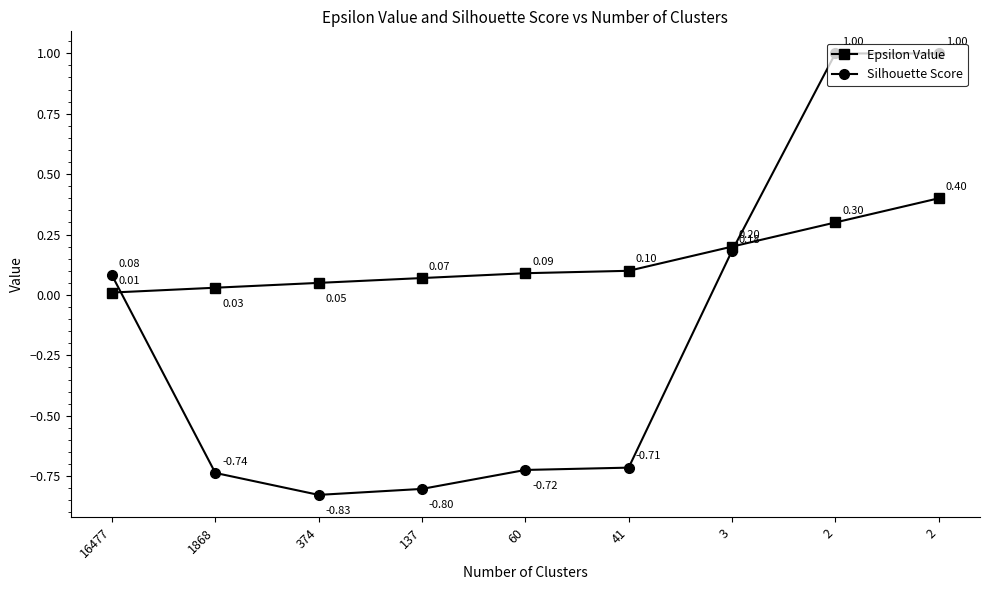

How many lines are shown in the chart?

2